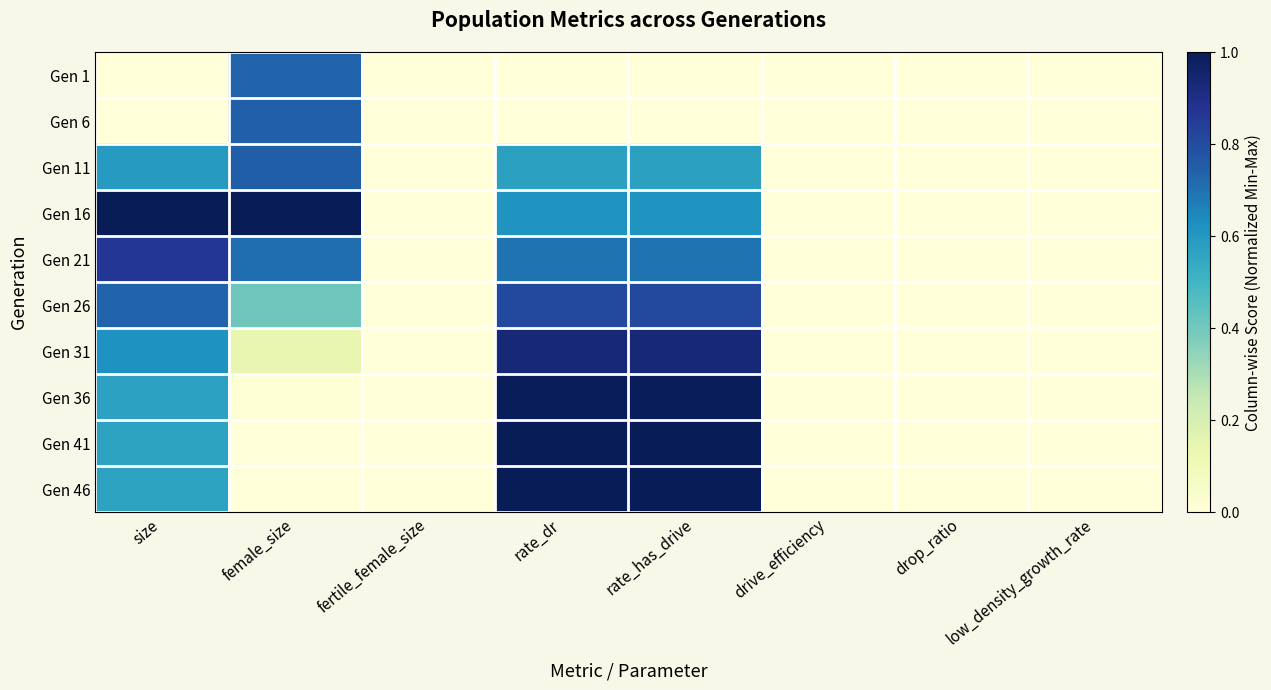

Which series has the largest total across all categories?

Gen 16